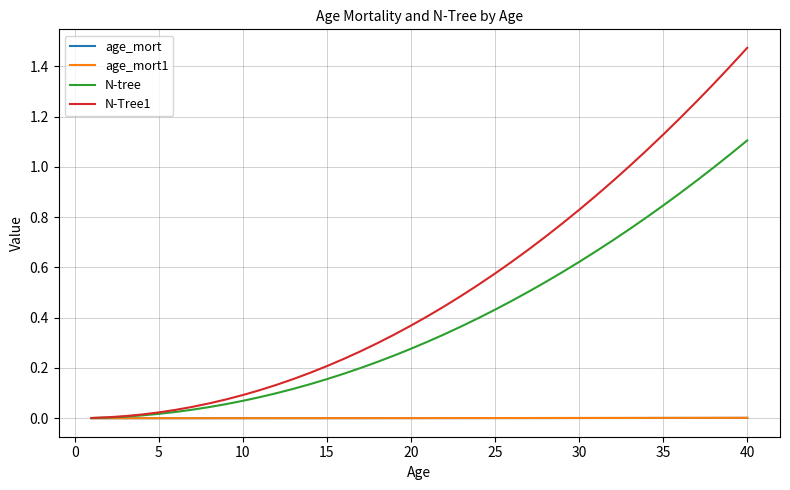

Which series has the largest range (max minus min)?

N-Tree1